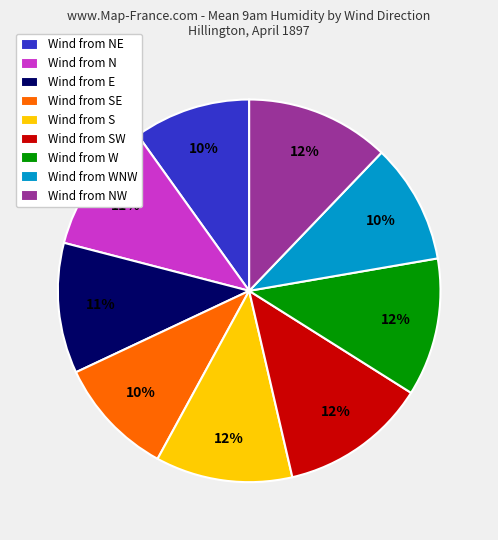

Which has a higher value, Wind from SE or Wind from W?

Wind from W